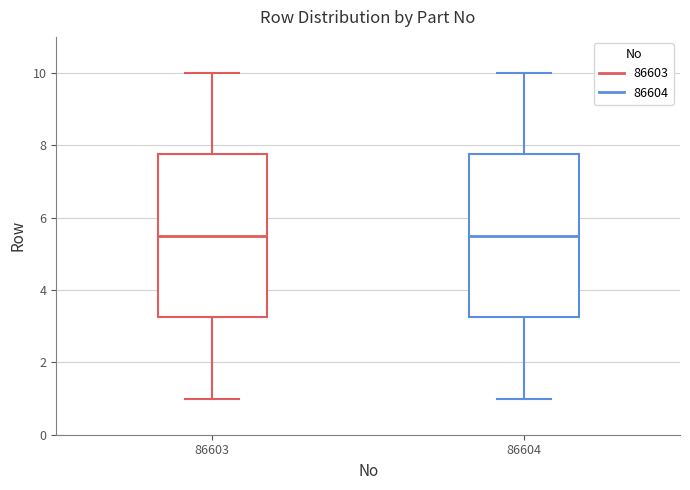

Reading left to right, read every box against the y-axis: the position of its median line, the range the box covers, and the ends of its whiskers. The values are not printed on the chart, so give them approximately, as read against the axis.

86603: median 5.6, box 3.2 to 7.8, whiskers 1.0 to 10.0
86604: median 5.6, box 3.2 to 7.8, whiskers 1.0 to 10.0